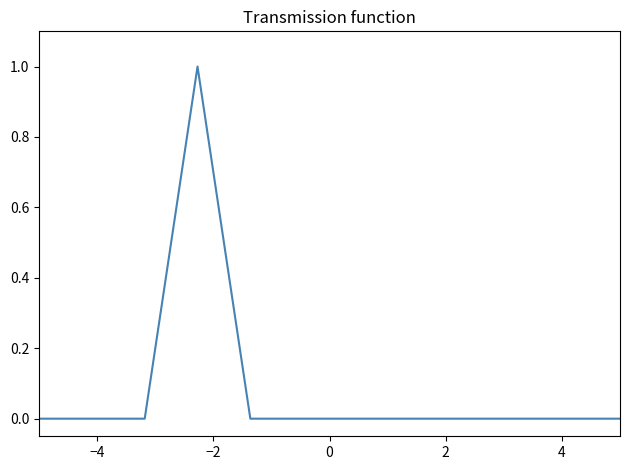

What is the maximum value shown in the chart?

1